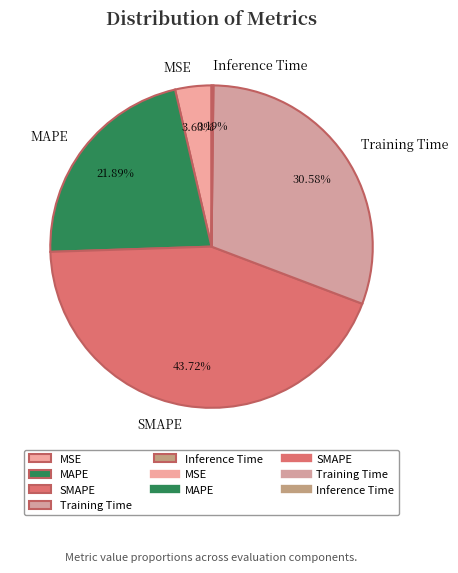

Which slice is the largest?

SMAPE